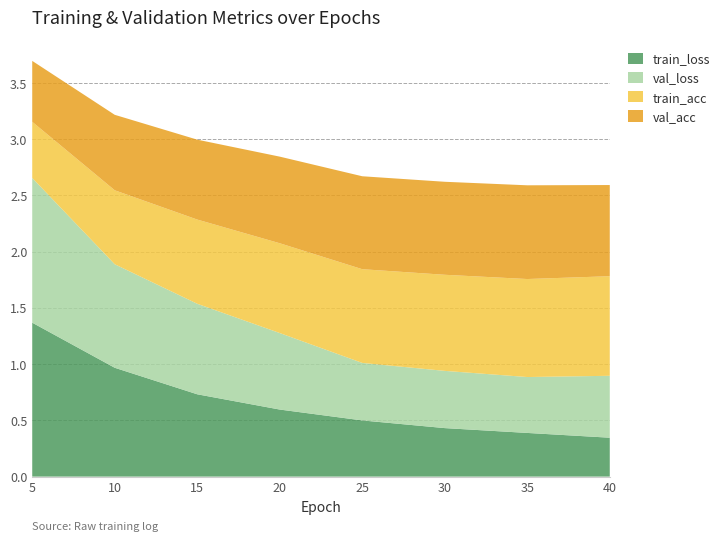

Reading right to left, what are all the values shown in this chart?

train_loss: 40=0.3	35=0.4	30=0.4	25=0.5	20=0.6	15=0.7	10=1.0	5=1.4
val_loss: 40=0.6	35=0.5	30=0.5	25=0.5	20=0.7	15=0.8	10=0.9	5=1.3
train_acc: 40=0.9	35=0.9	30=0.9	25=0.8	20=0.8	15=0.7	10=0.7	5=0.5
val_acc: 40=0.8	35=0.8	30=0.8	25=0.8	20=0.8	15=0.7	10=0.7	5=0.5